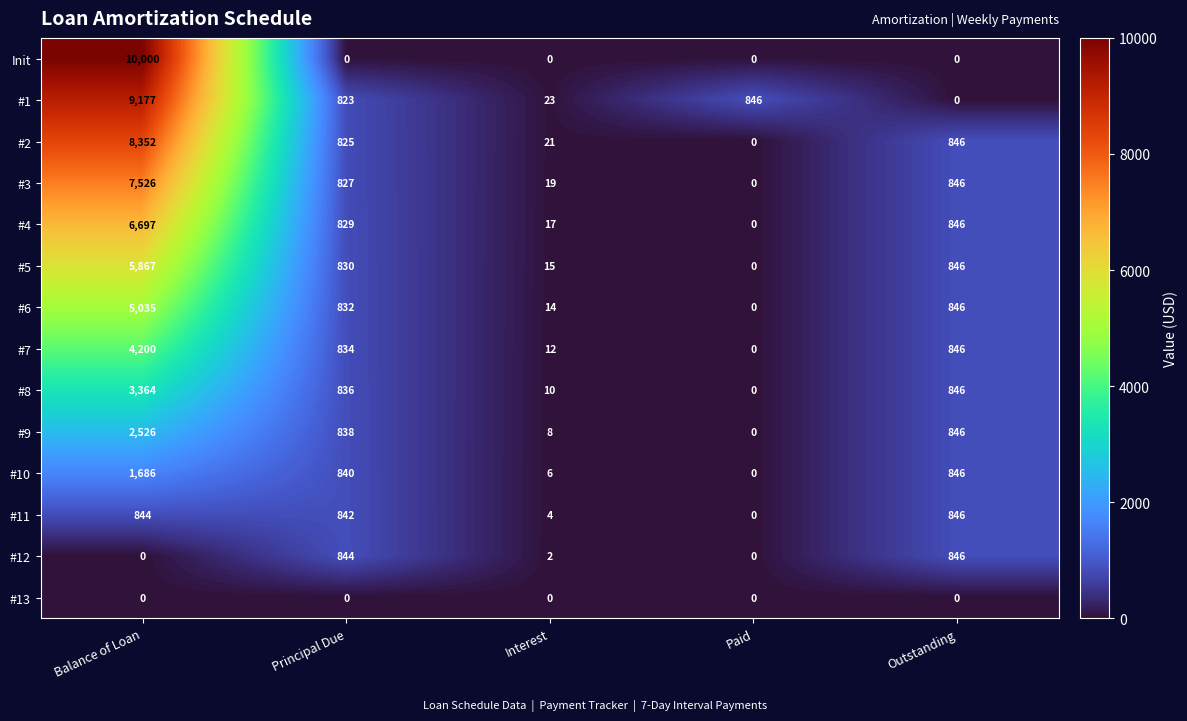

What is the difference between the maximum and minimum values in the #3 series?

7526